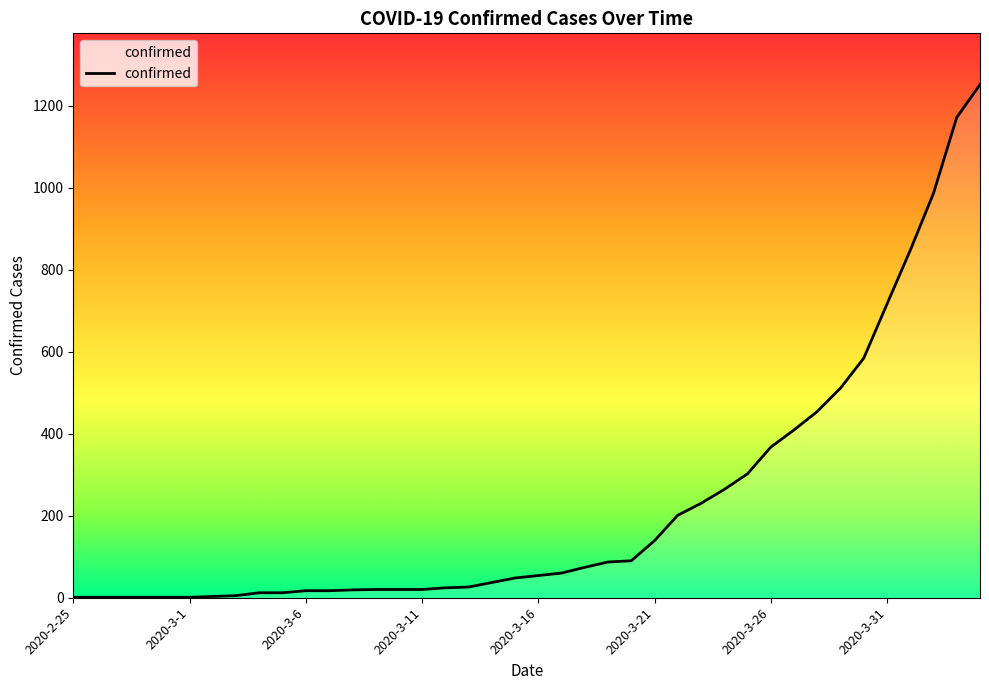

Does the chart display data point markers on the line(s)?

No